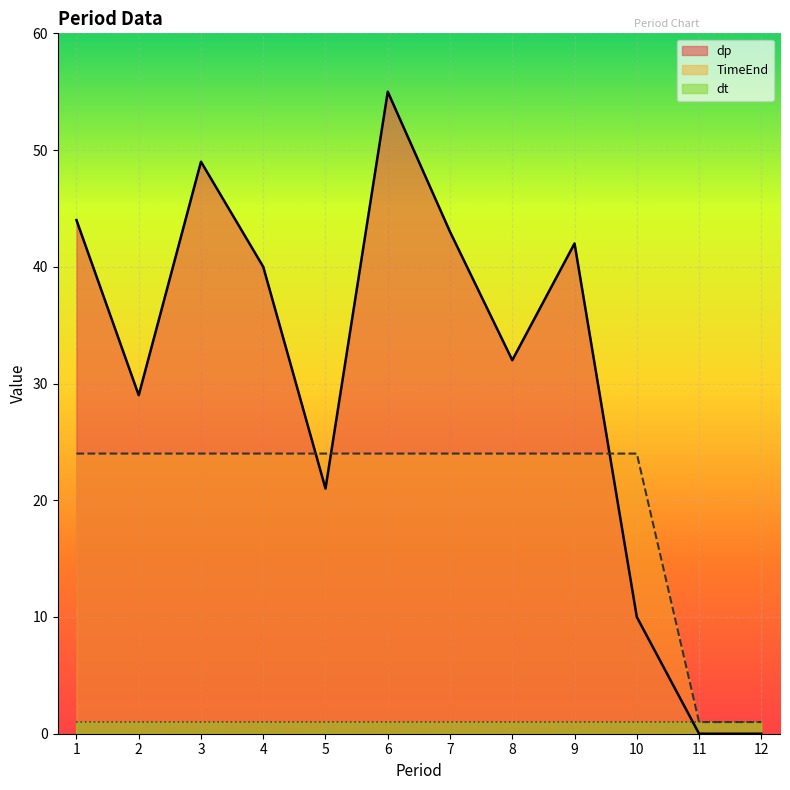

What is the value of the dp point at the 5th from the left?

21